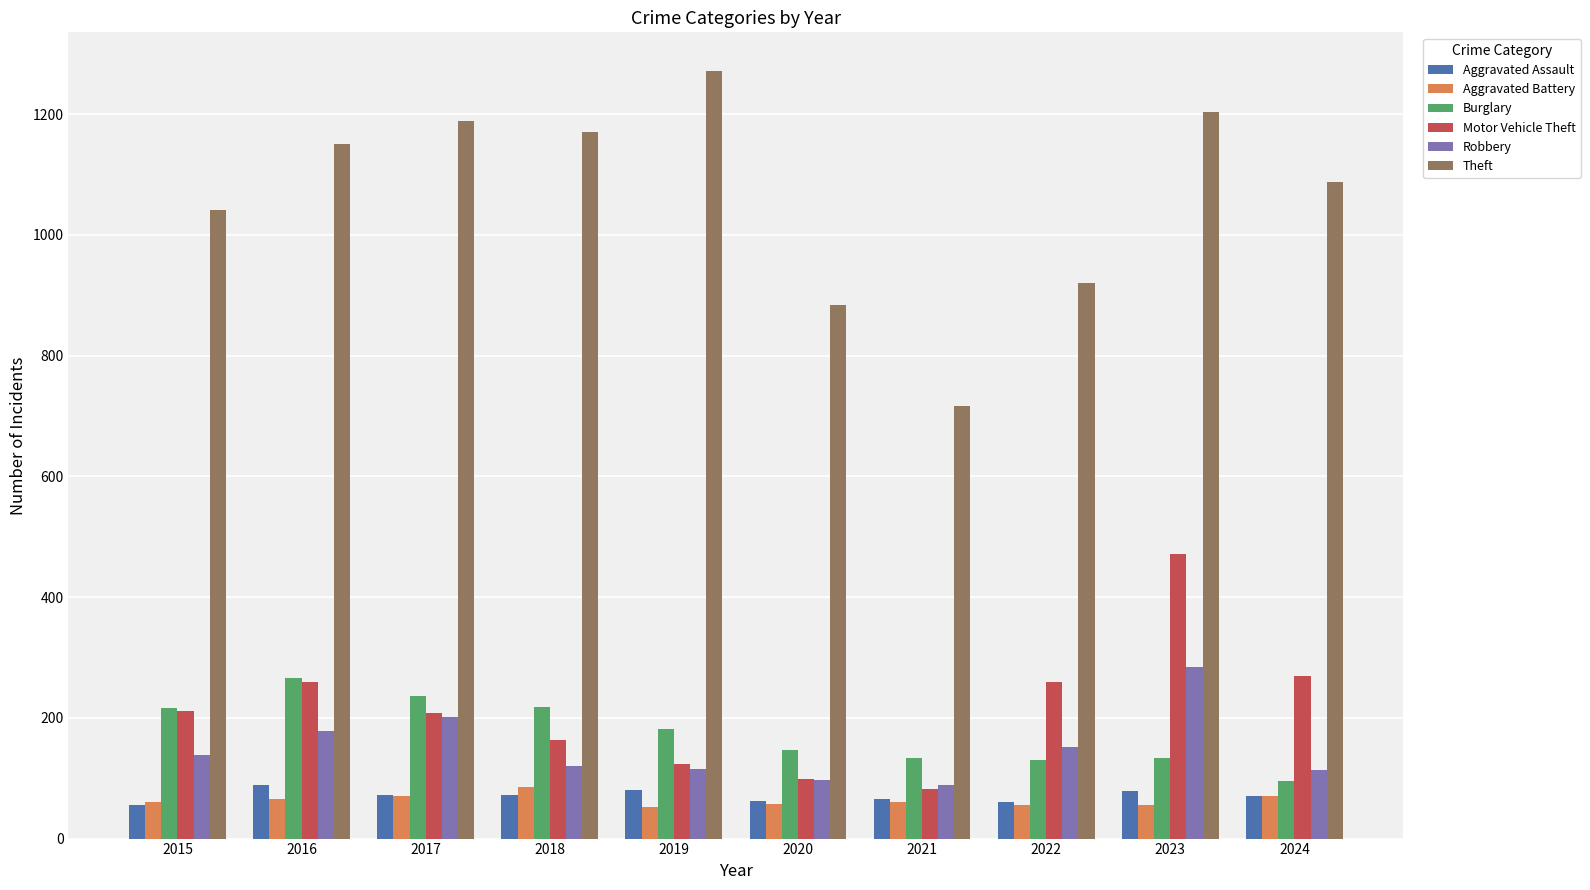

Which series has the largest range (max minus min)?

Theft